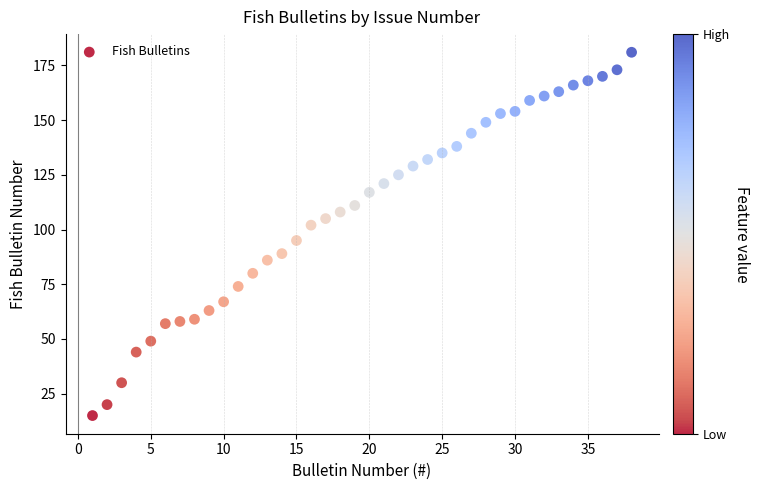

What is the range of X values (max minus min)?

37